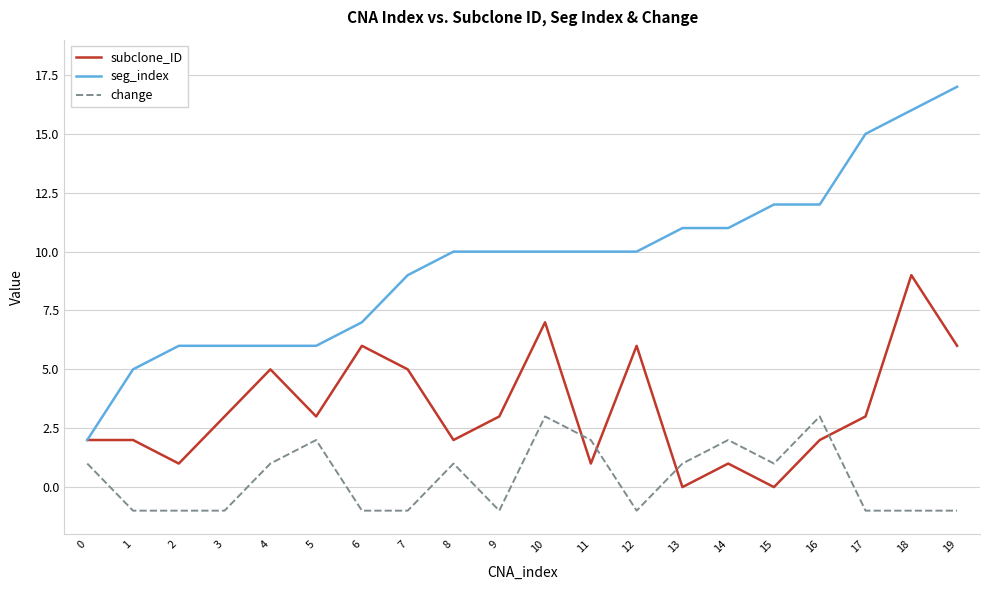

Does the chart have visible grid lines?

Yes